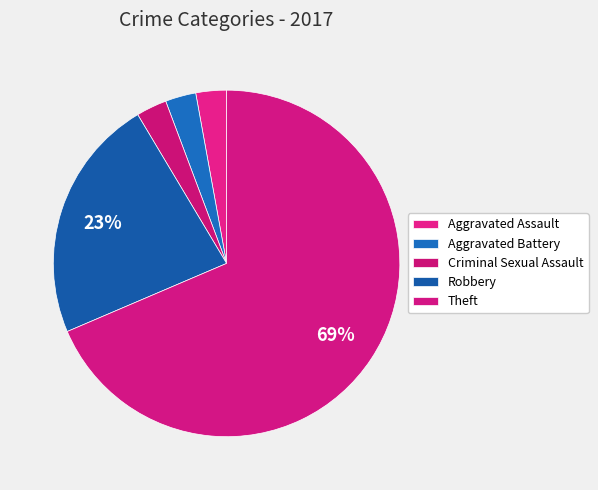

How many segments does this pie chart have?

5